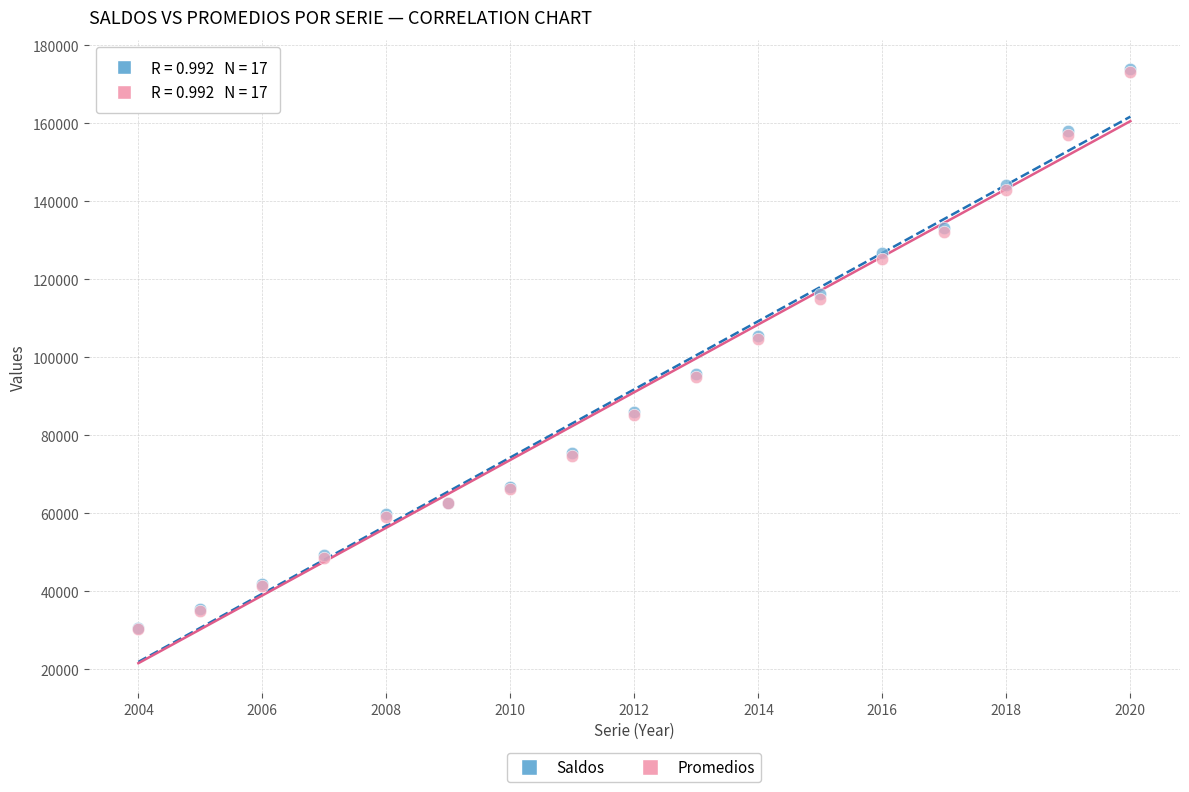

What are all the series names shown in the legend?

Saldos, Promedios